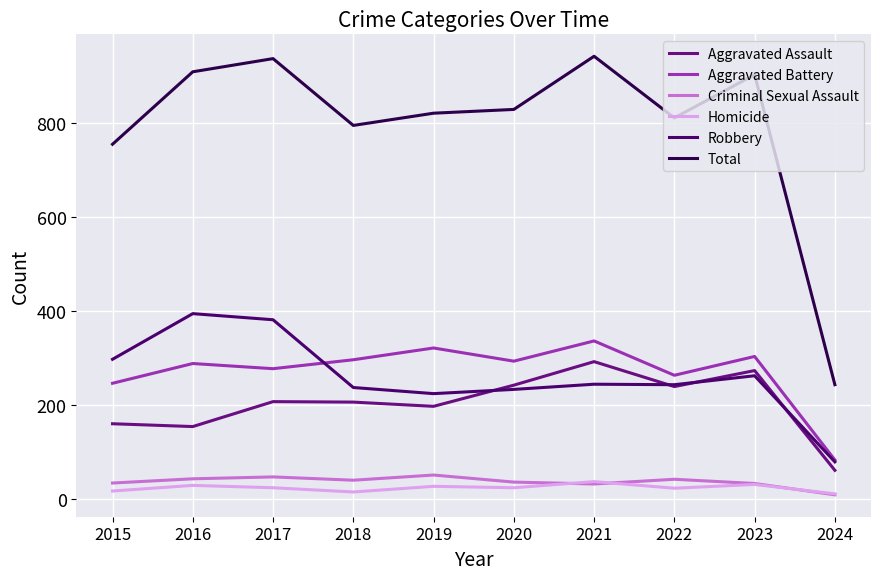

What is the total value across all series at 2024?

486